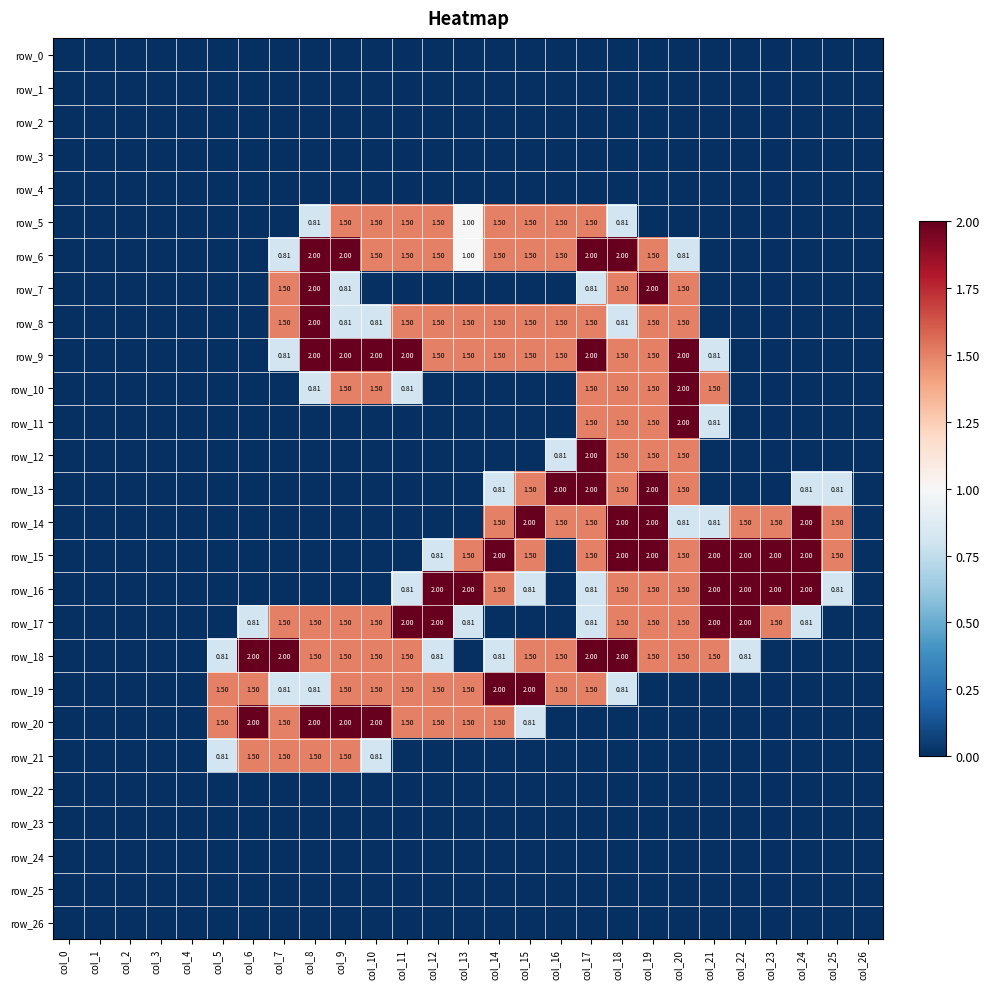

True or false: row_26 has a value of 0.0 at col_18.

True